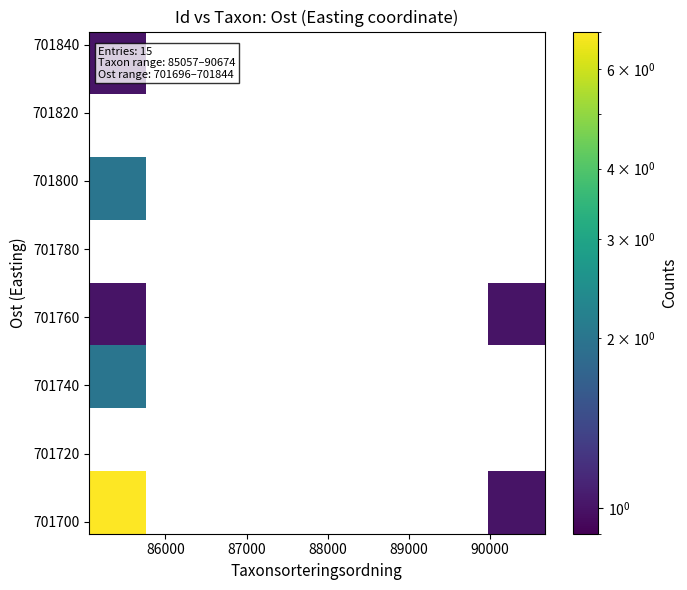

What is the maximum value shown in the chart?

7.0